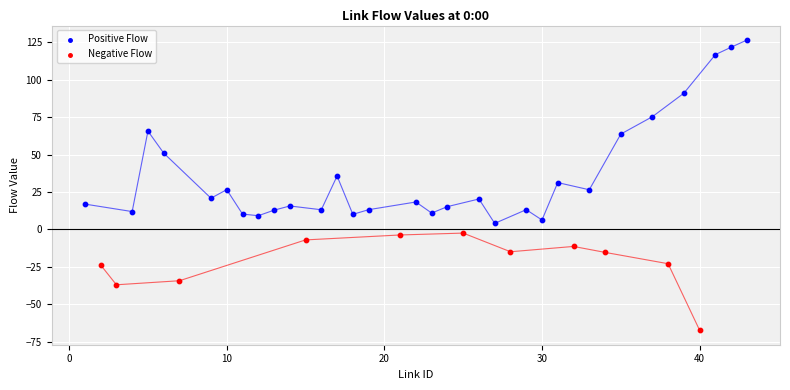

Which series contains the highest Y value?

Positive Flow